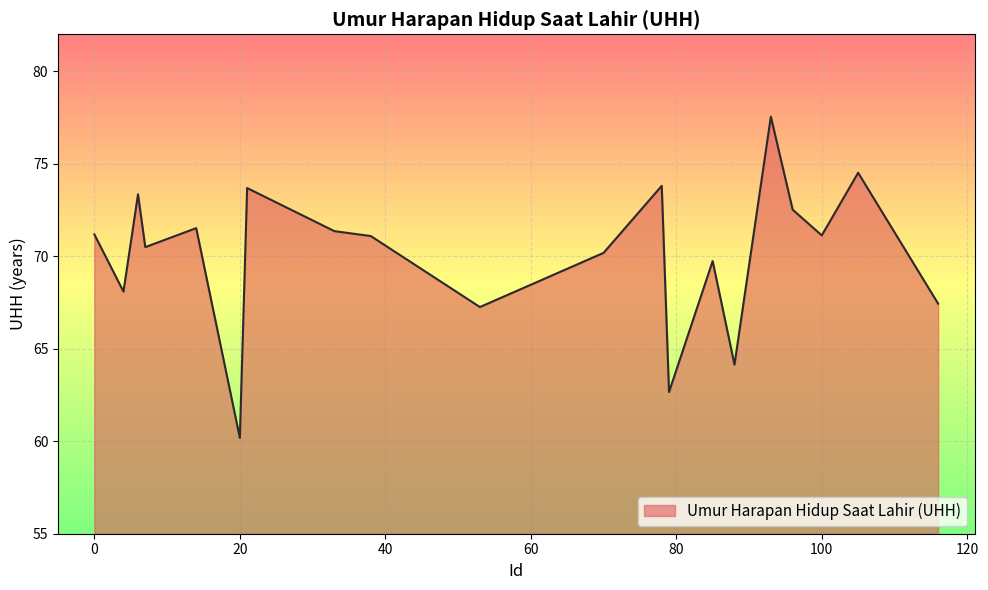

What is the greatest value displayed?

77.5